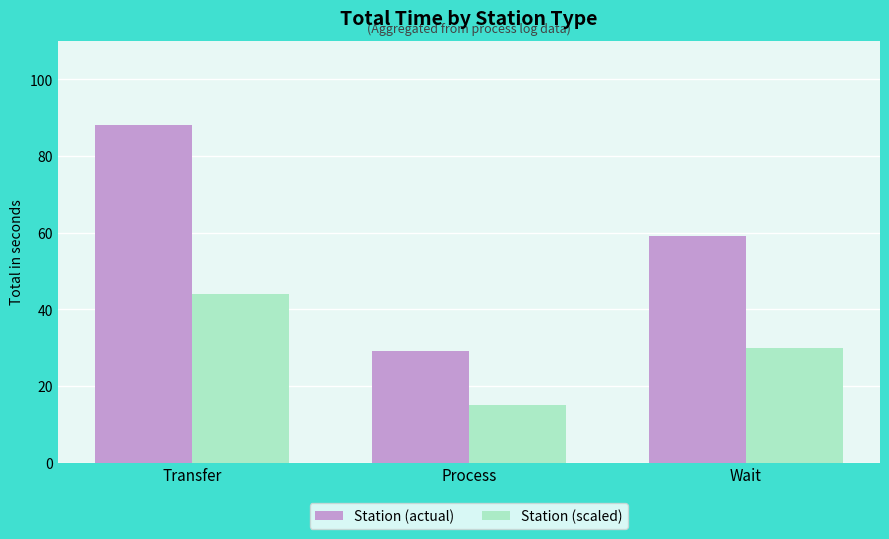

Which series has the largest total across all categories?

Station (actual)